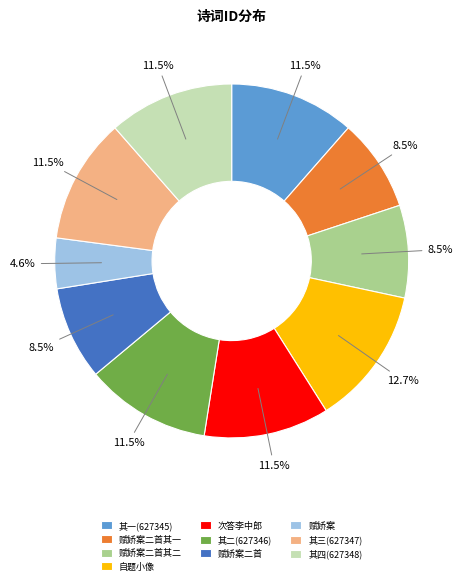

How many slices are in this pie chart?

10